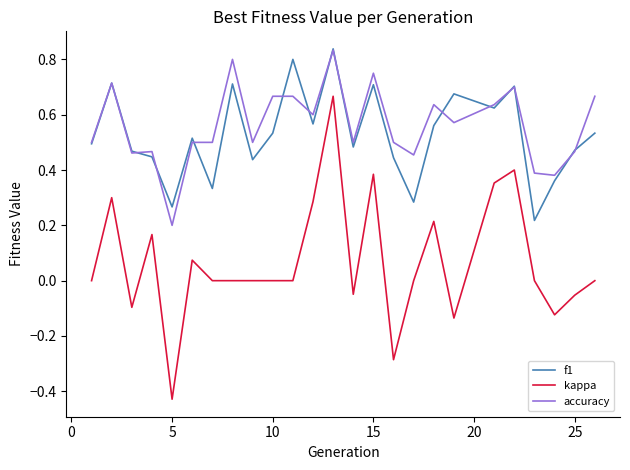

Which series has the largest range (max minus min)?

kappa